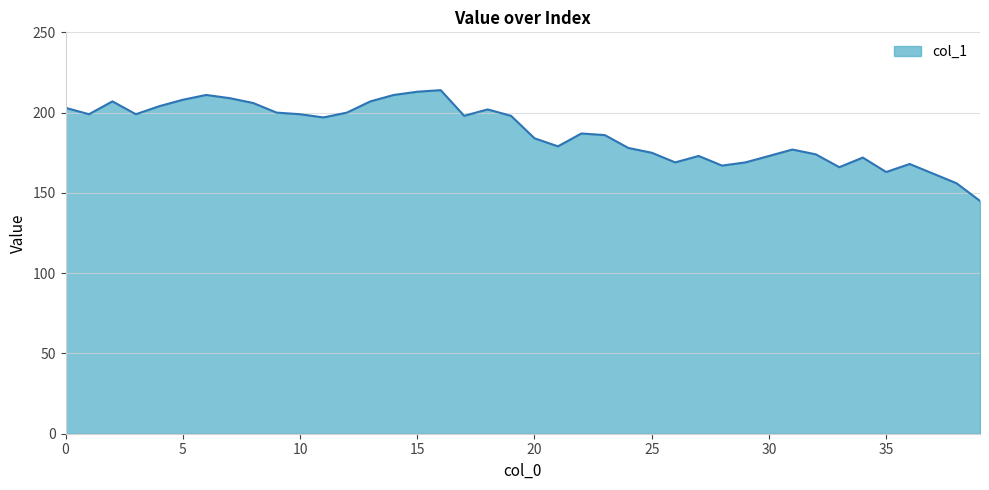

What is the minimum value shown in the chart?

145